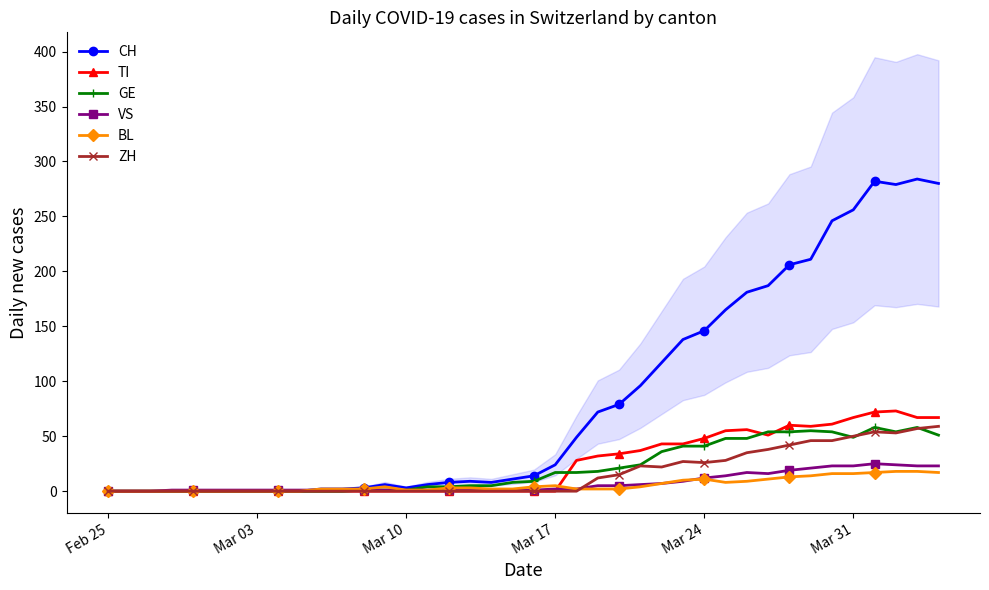

At which label does TI reach its minimum?

Feb 25